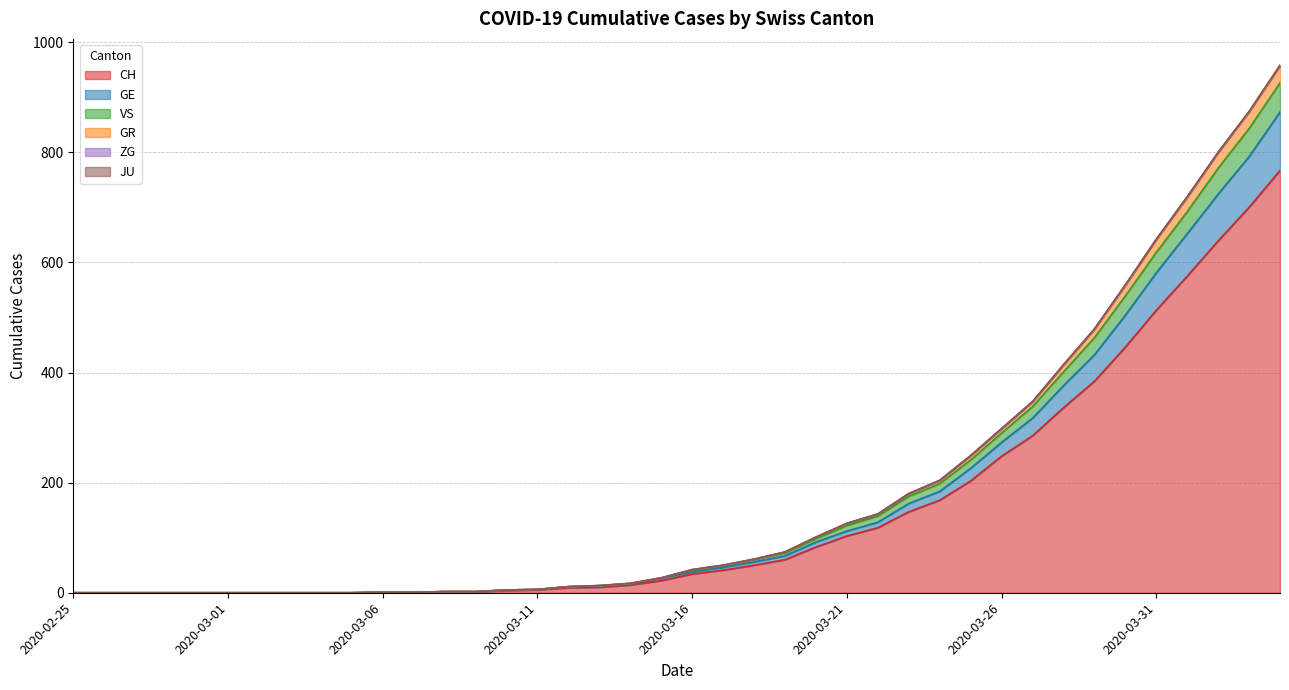

How many positive values does the GR series have?

30